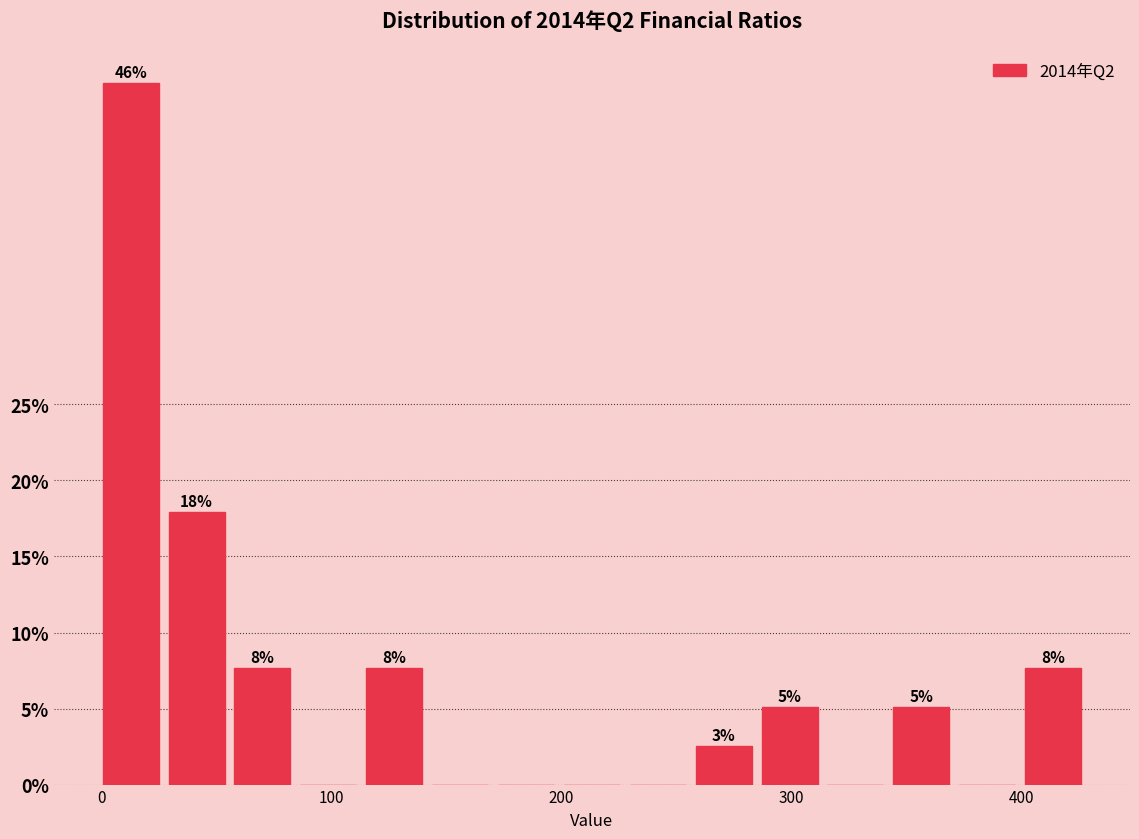

Read against the x-axis, roughly where is the centre of the tallest bar?

10